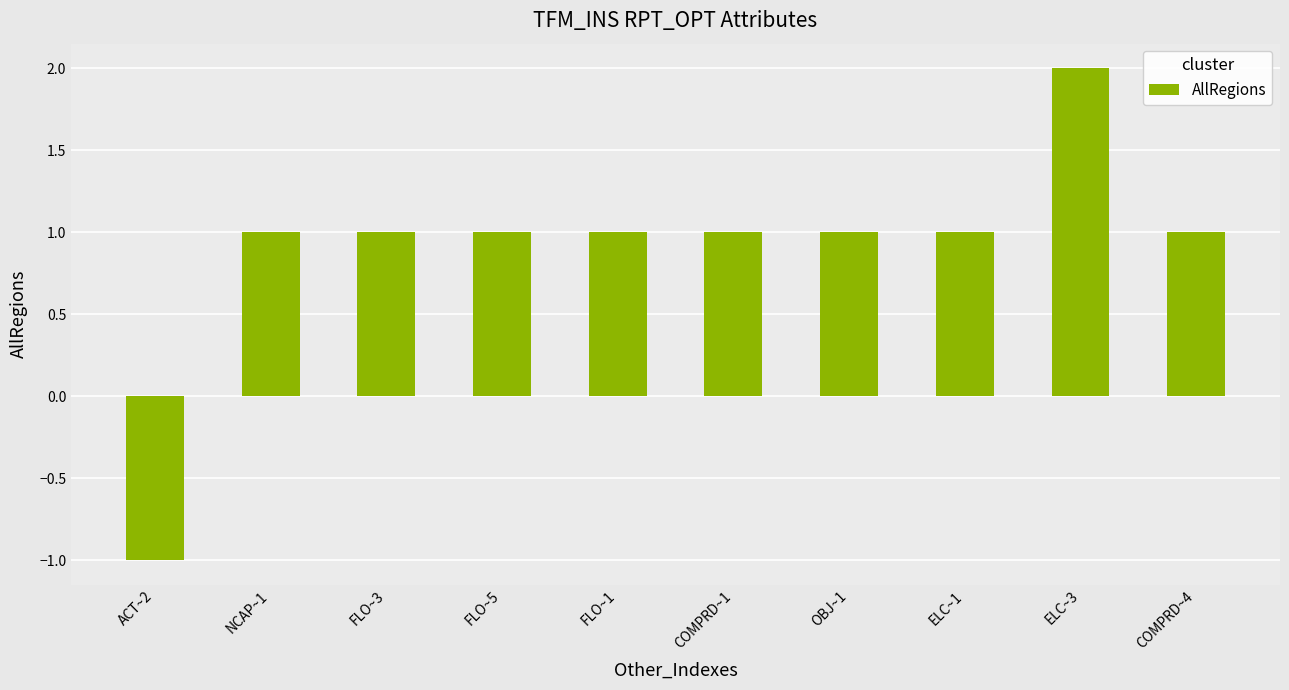

How many negative values are there?

1